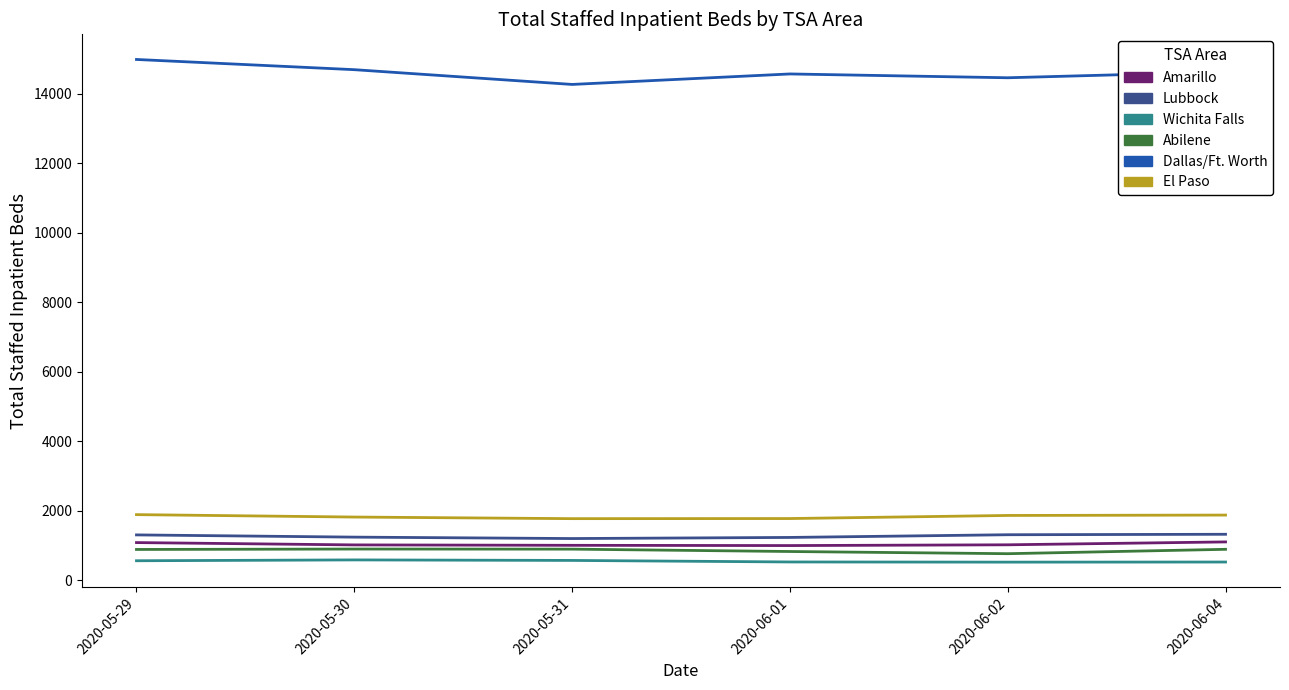

What is the sum of all Lubbock values?

7605